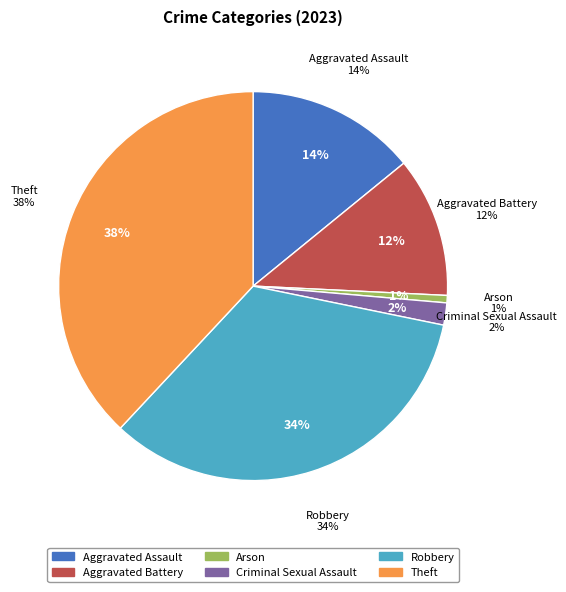

To the nearest percent, what is the combined percentage of Criminal Sexual Assault and Robbery?

36%